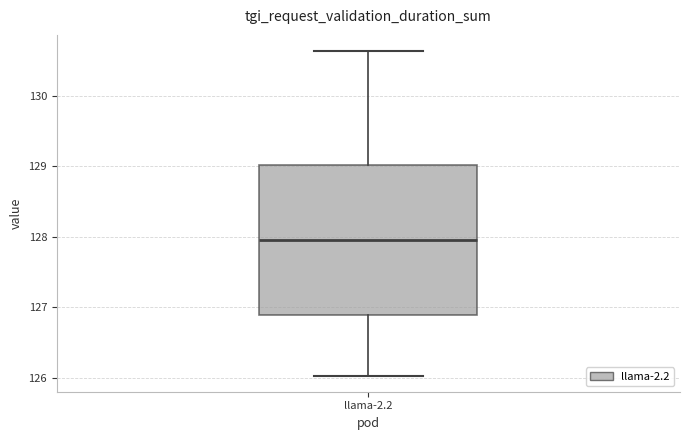

Read this box plot against the y-axis: the position of the median line, the range covered by the box, and the ends of both whiskers. The values are not printed on the chart, so give them approximately, as read against the axis.

median 128.0, box 126.9 to 129.0, whiskers 126.0 to 130.6